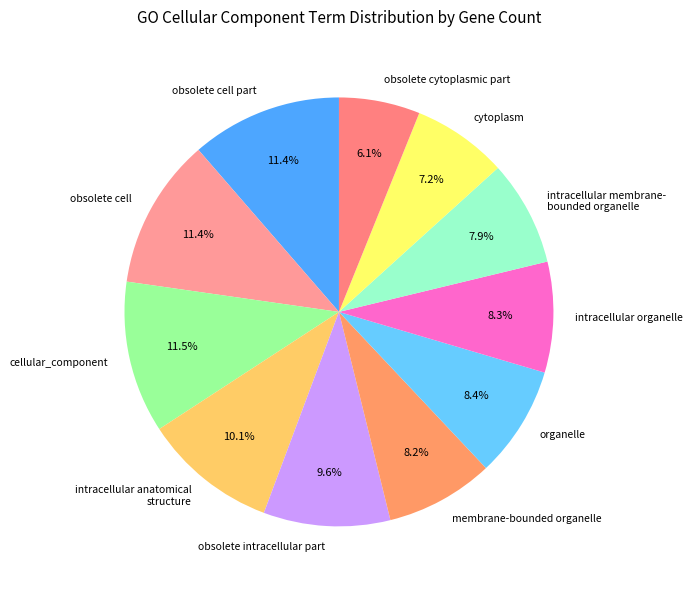

How many slices are in this pie chart?

11